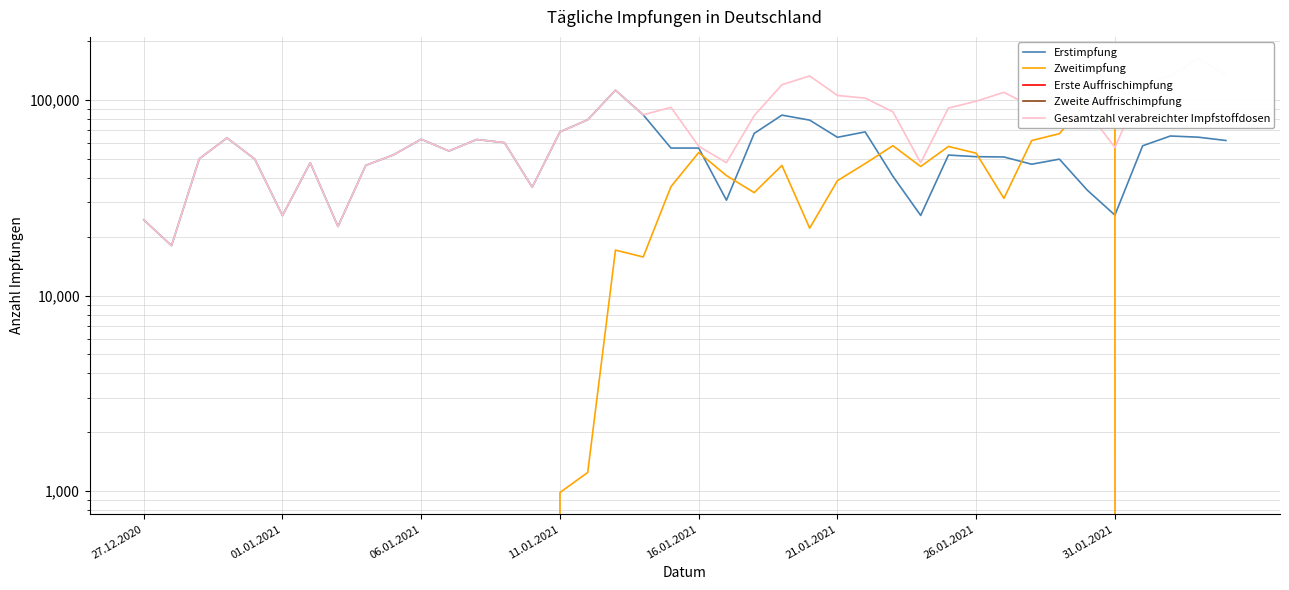

What is the greatest value displayed?

163116